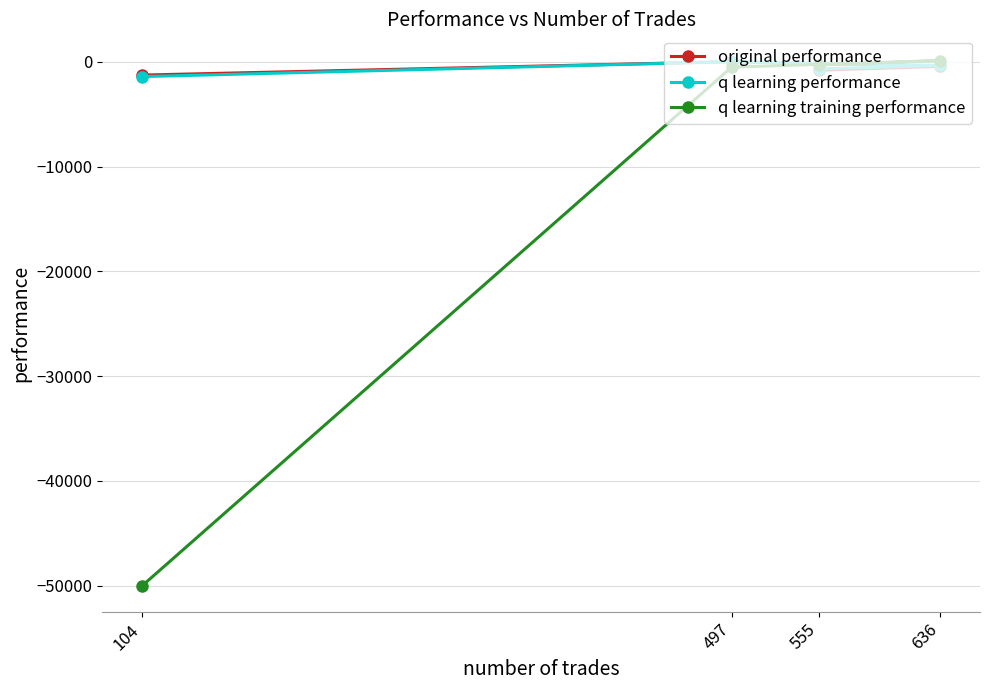

How many values in the q learning training performance series are below -289?

3